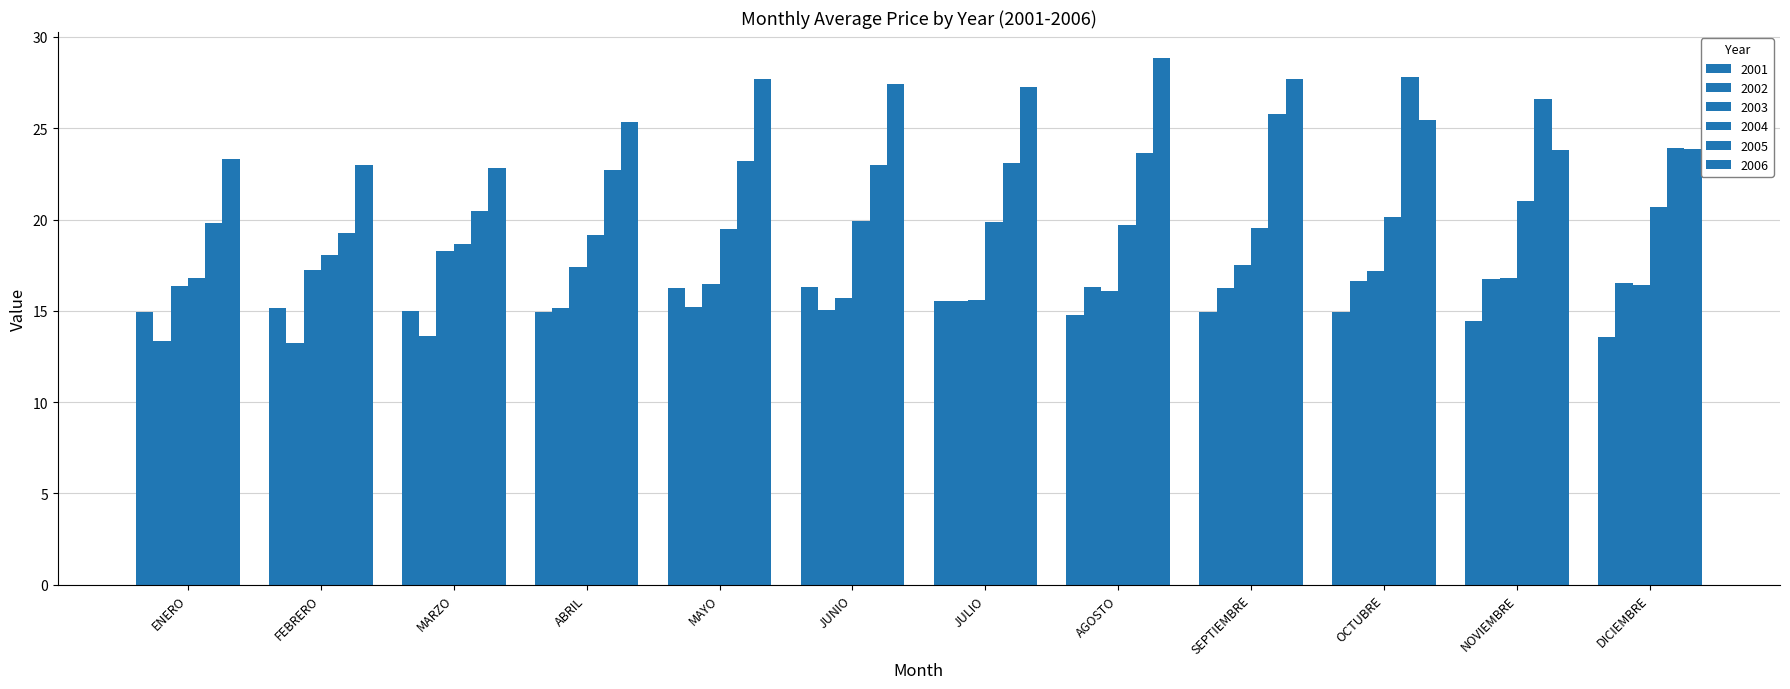

Rank the categories by 2001 value from highest to lowest.

JUNIO, MAYO, JULIO, FEBRERO, MARZO, SEPTIEMBRE, OCTUBRE, ENERO, ABRIL, AGOSTO, NOVIEMBRE, DICIEMBRE